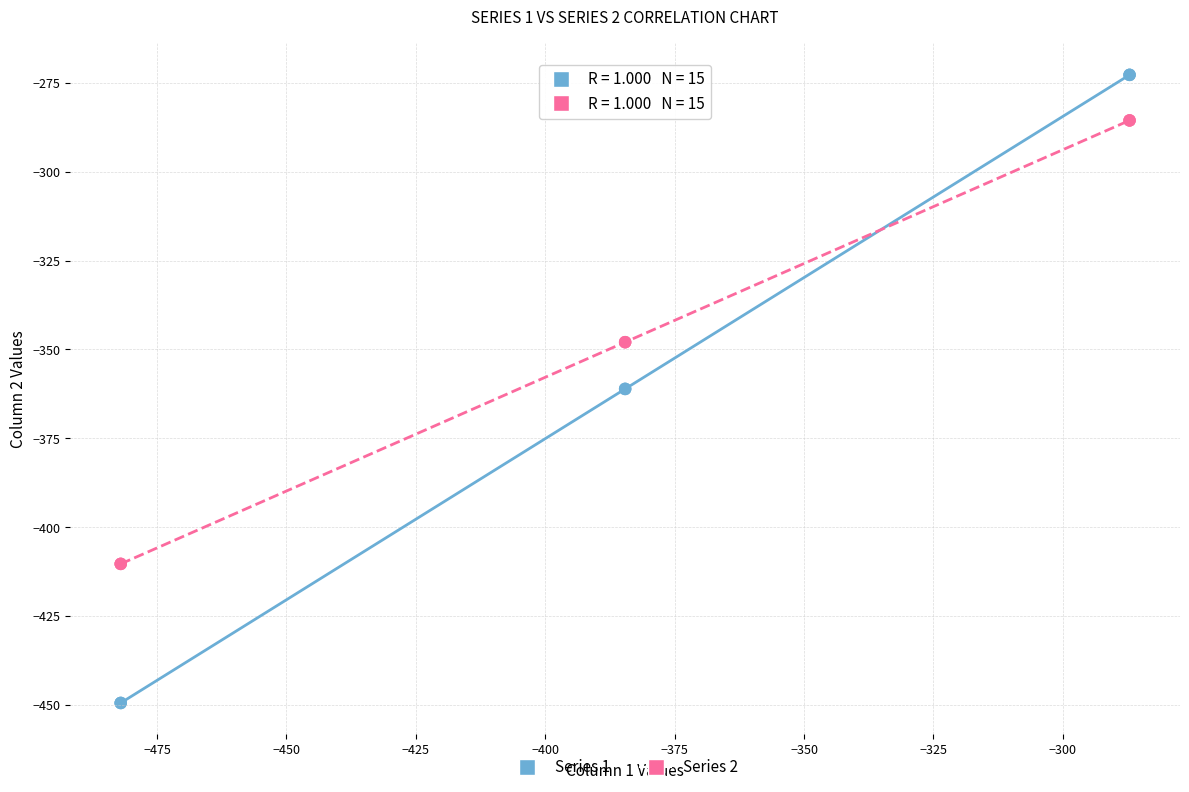

Which series contains the lowest Y value?

Series 1